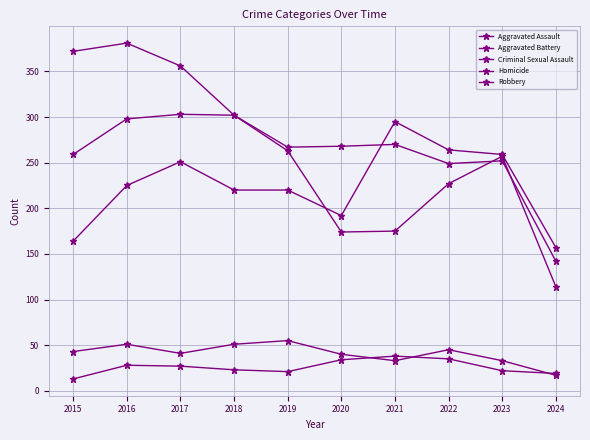

How many distinct data groups are displayed?

5